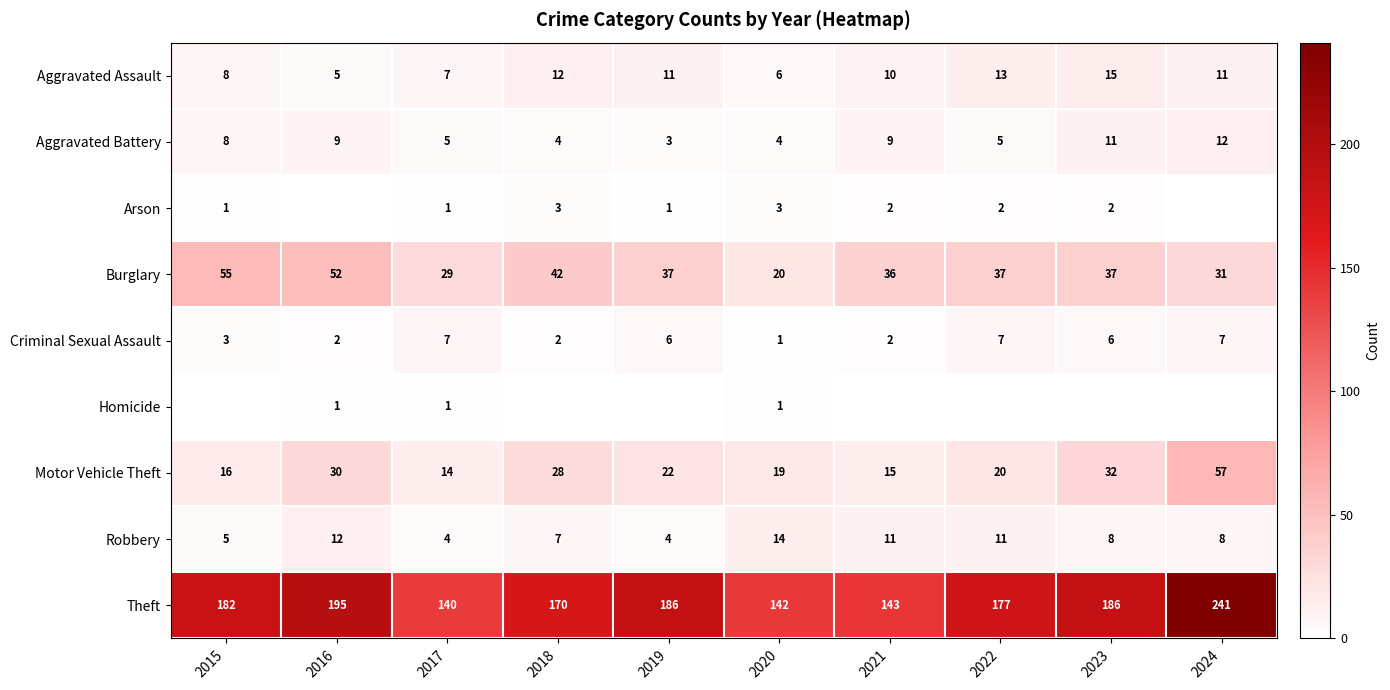

What is the average value of the Motor Vehicle Theft series?

25